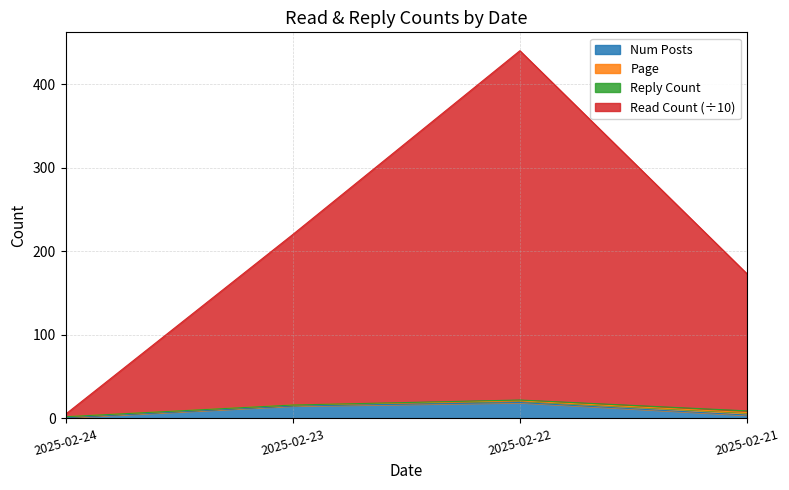

What is the highest value of the Num Posts series?

19